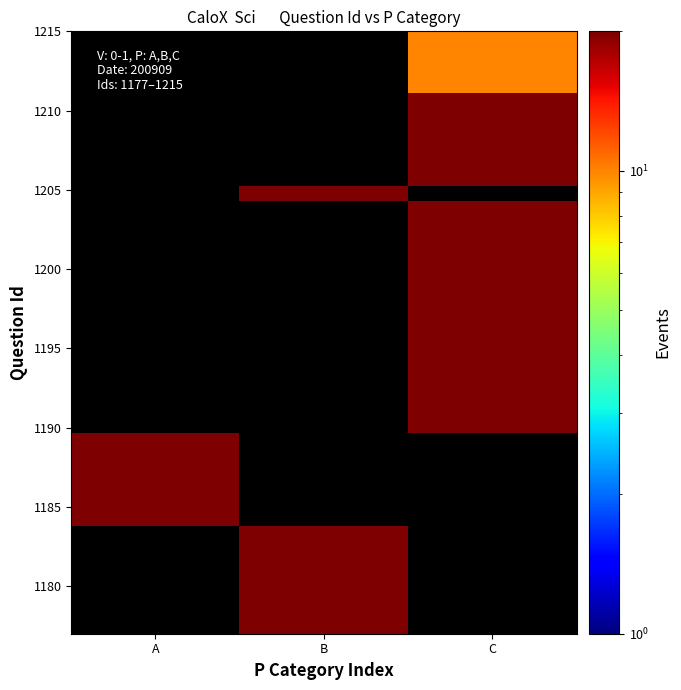

Which category has the highest value across all series?

B